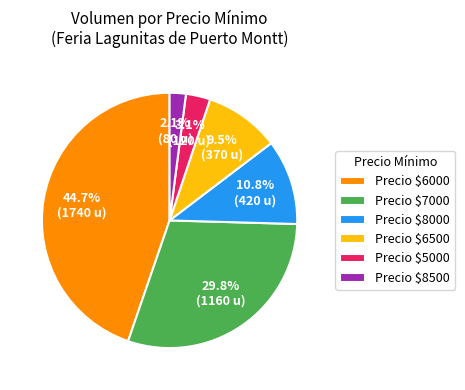

What is the smallest slice in the pie chart?

Precio $8500